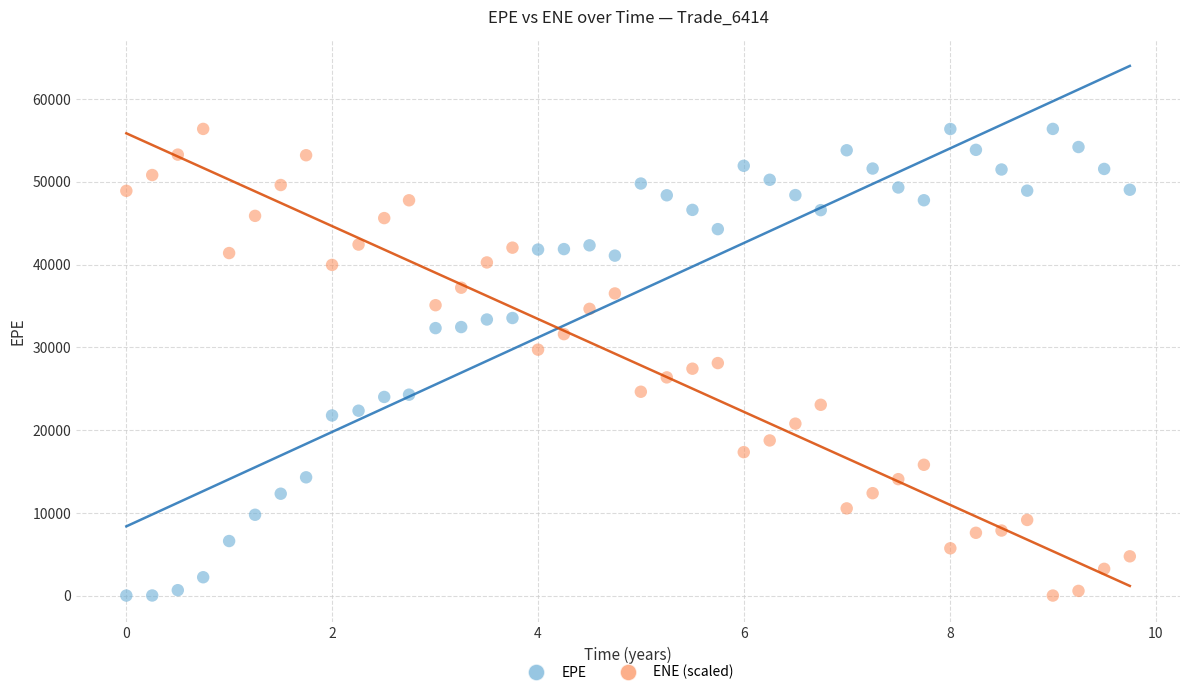

Across all data points, what is the range of X values (max minus min)?

9.7